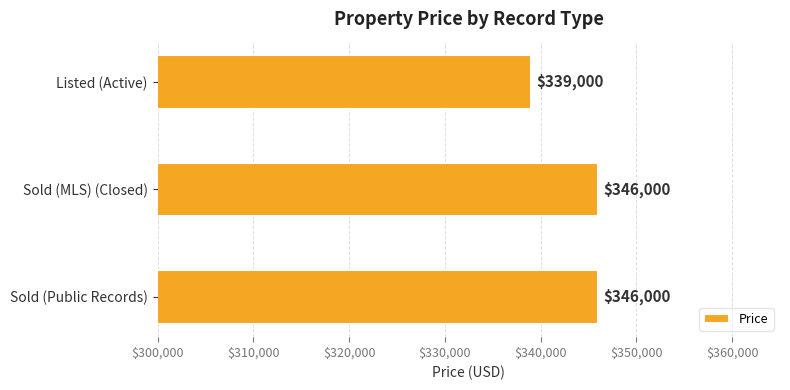

The value at Sold (Public Records) is 604418. True or false?

False